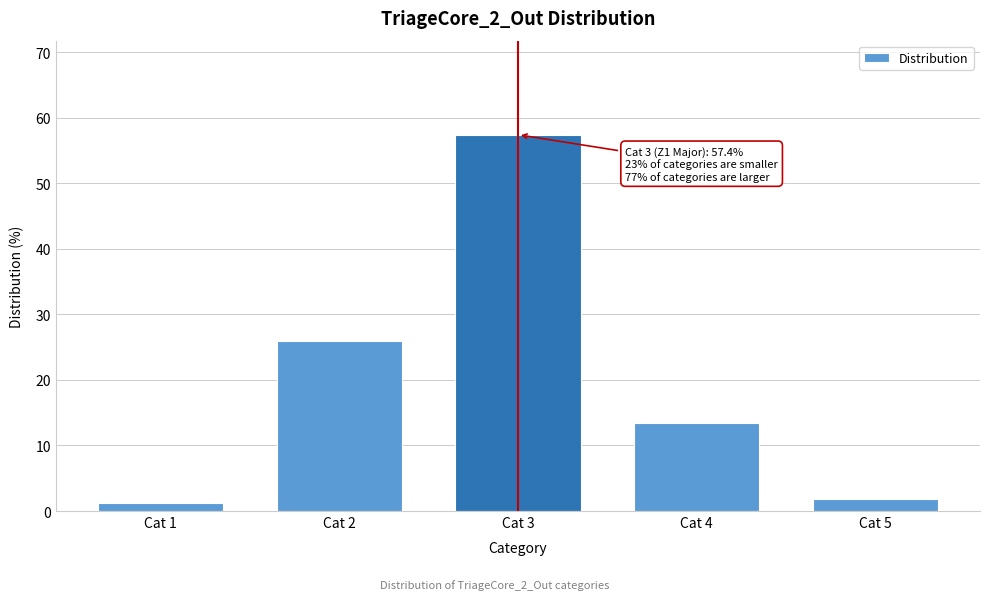

Reading left to right, what are all the values shown in this chart?

1.3	25.9	57.4	13.5	1.9